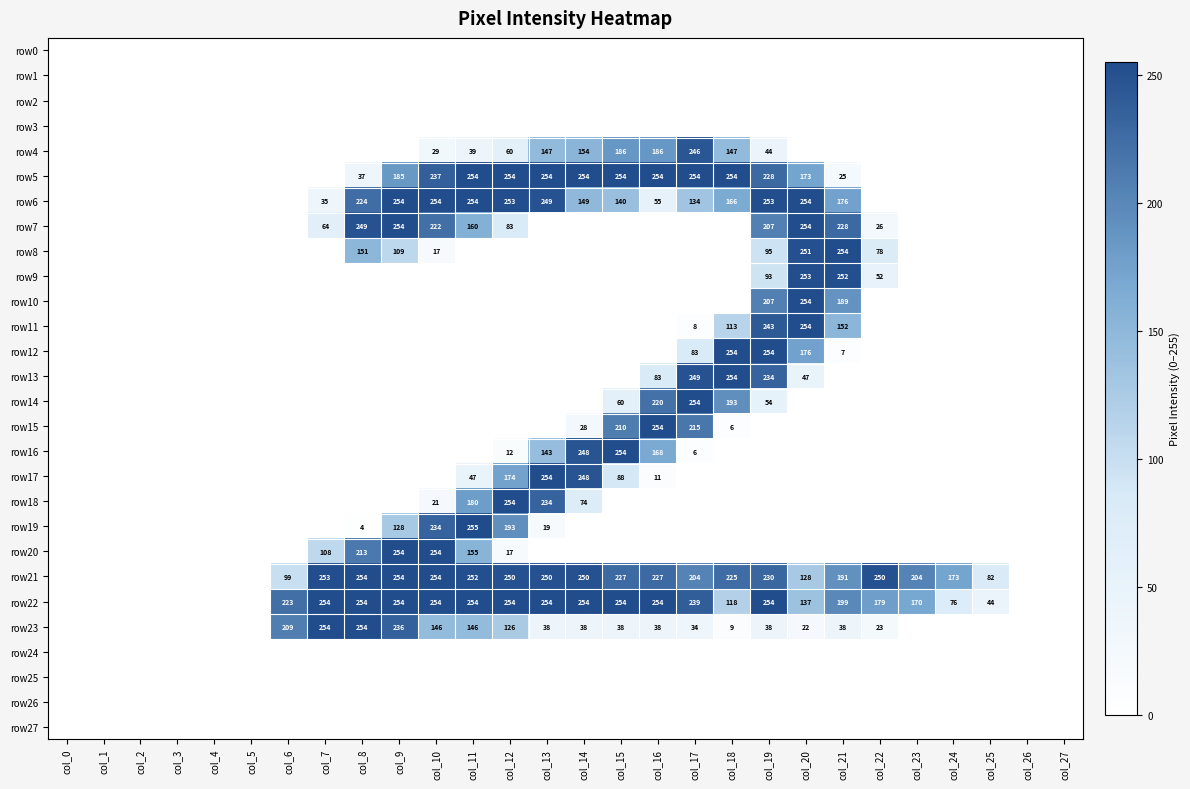

At which category is the sum across all series the highest?

col_19